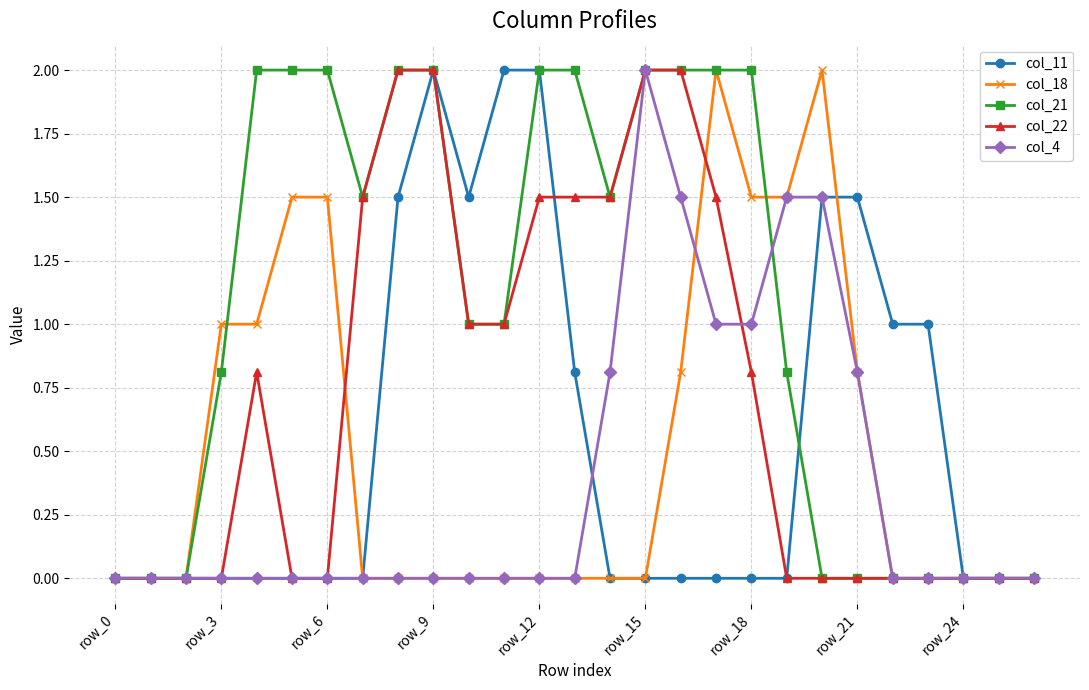

What is the highest value of the col_22 series?

2.0